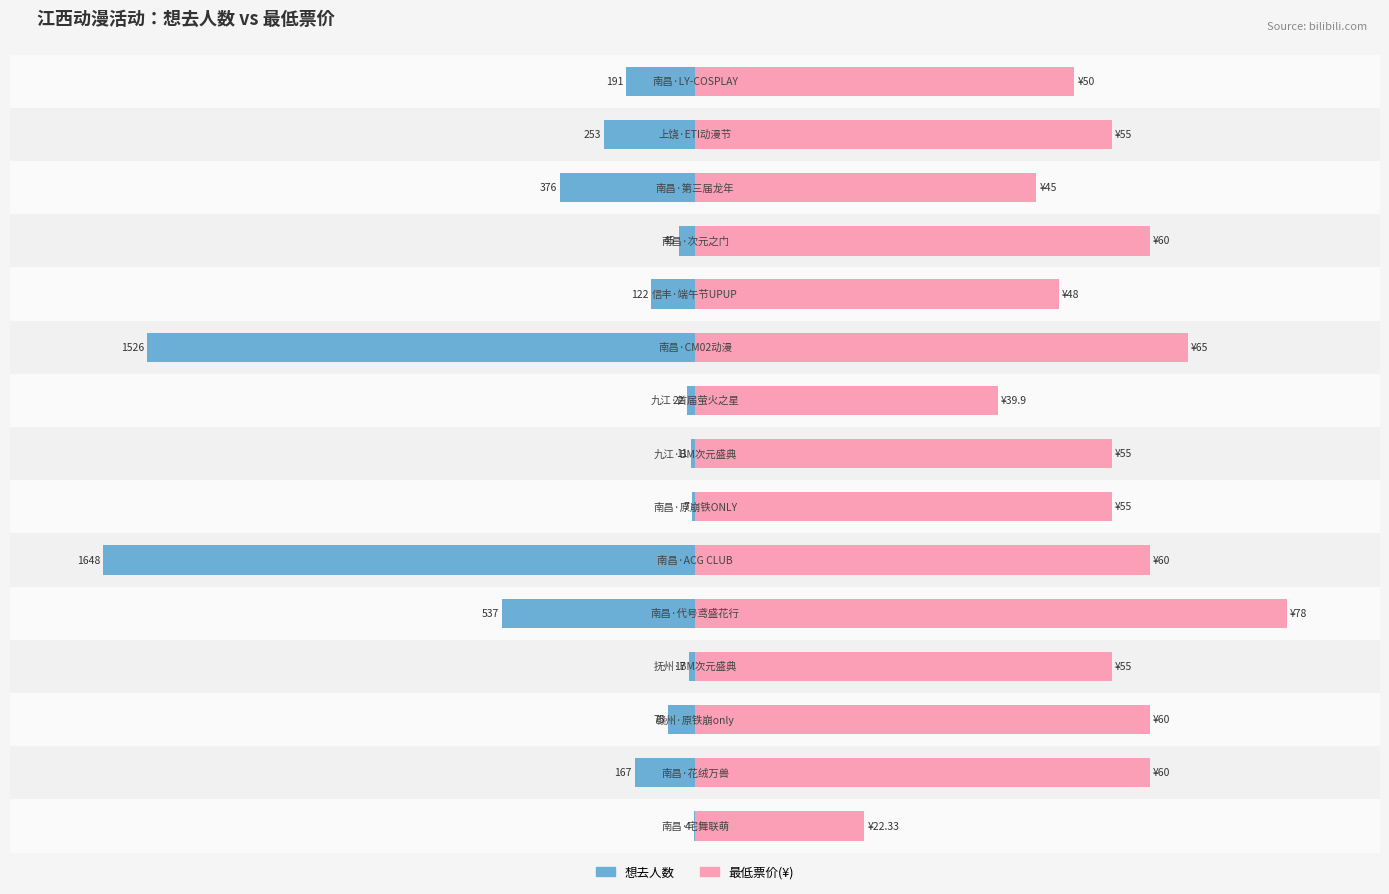

What position from the left is −100?

2